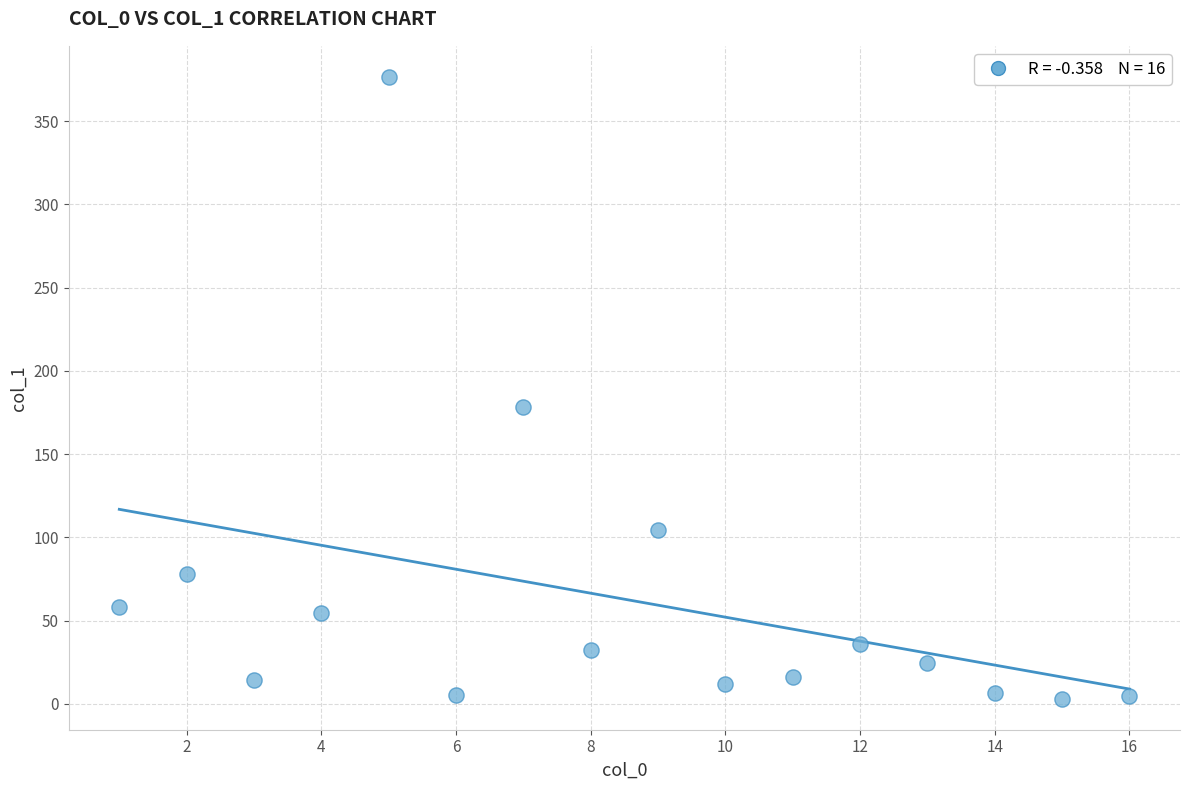

What Y value in the scatter plot is closest to 189?

178.6